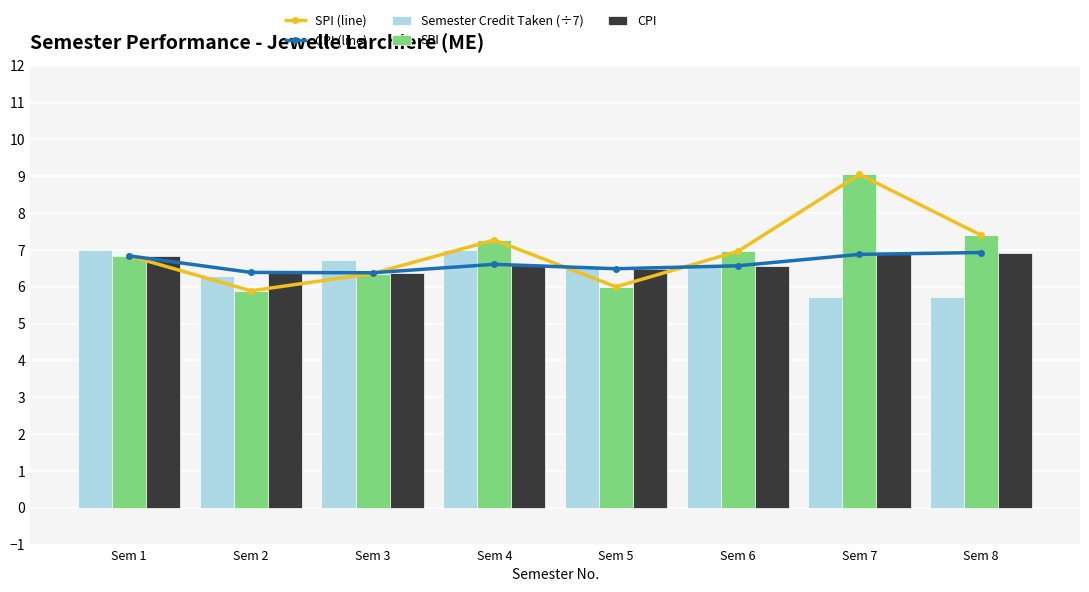

List the labels in order of Semester Credit Taken (÷7) value, largest first.

Sem 1, Sem 4, Sem 3, Sem 5, Sem 6, Sem 2, Sem 7, Sem 8